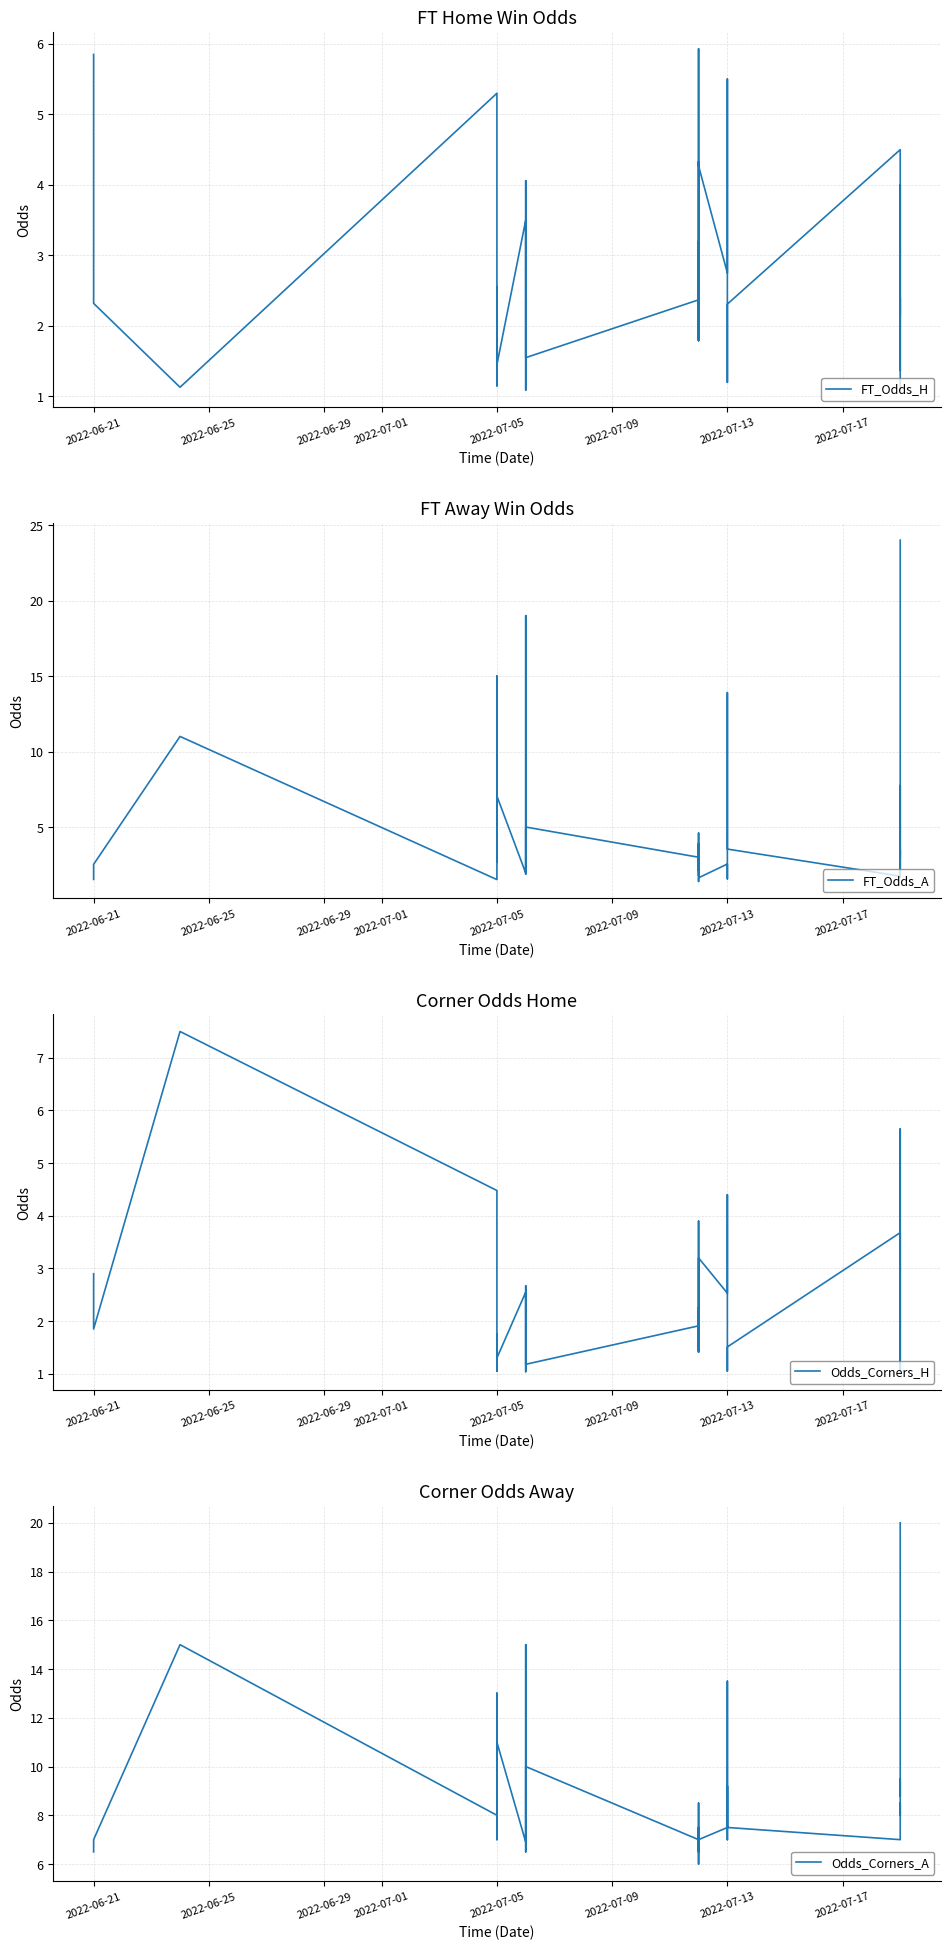

After their last crossing, which series has the higher values: FT_Odds_A or FT_Odds_H?

FT_Odds_A